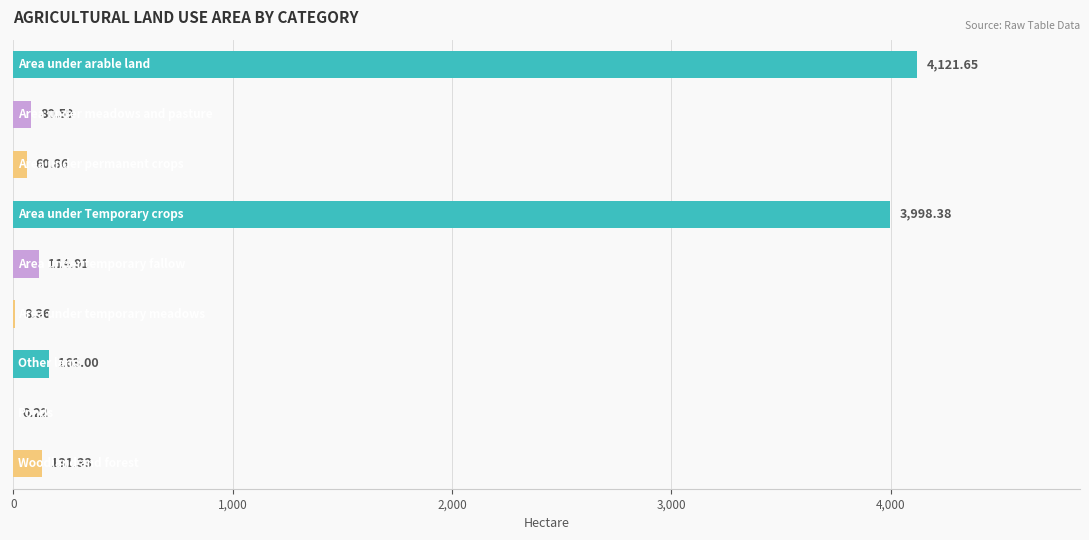

How many values exceed 114?

5